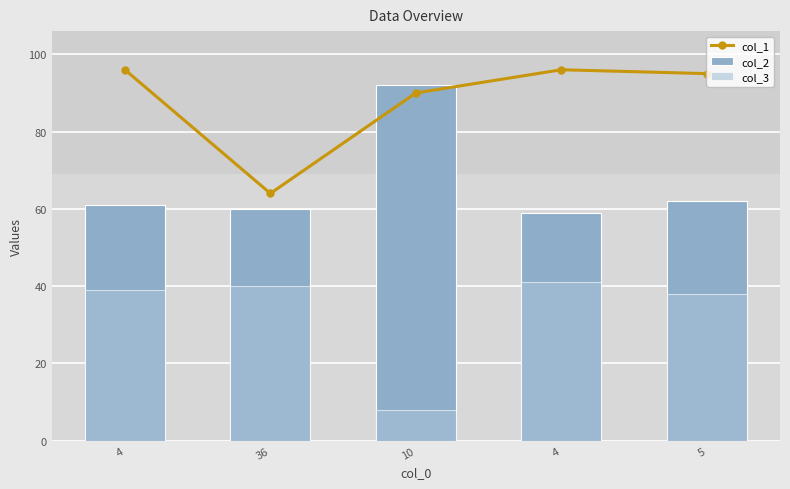

Reading left to right, extract all data points from this chart.

col_1: 96	64	90	96	95
col_2: 61	60	92	59	62
col_3: 39	40	8	41	38